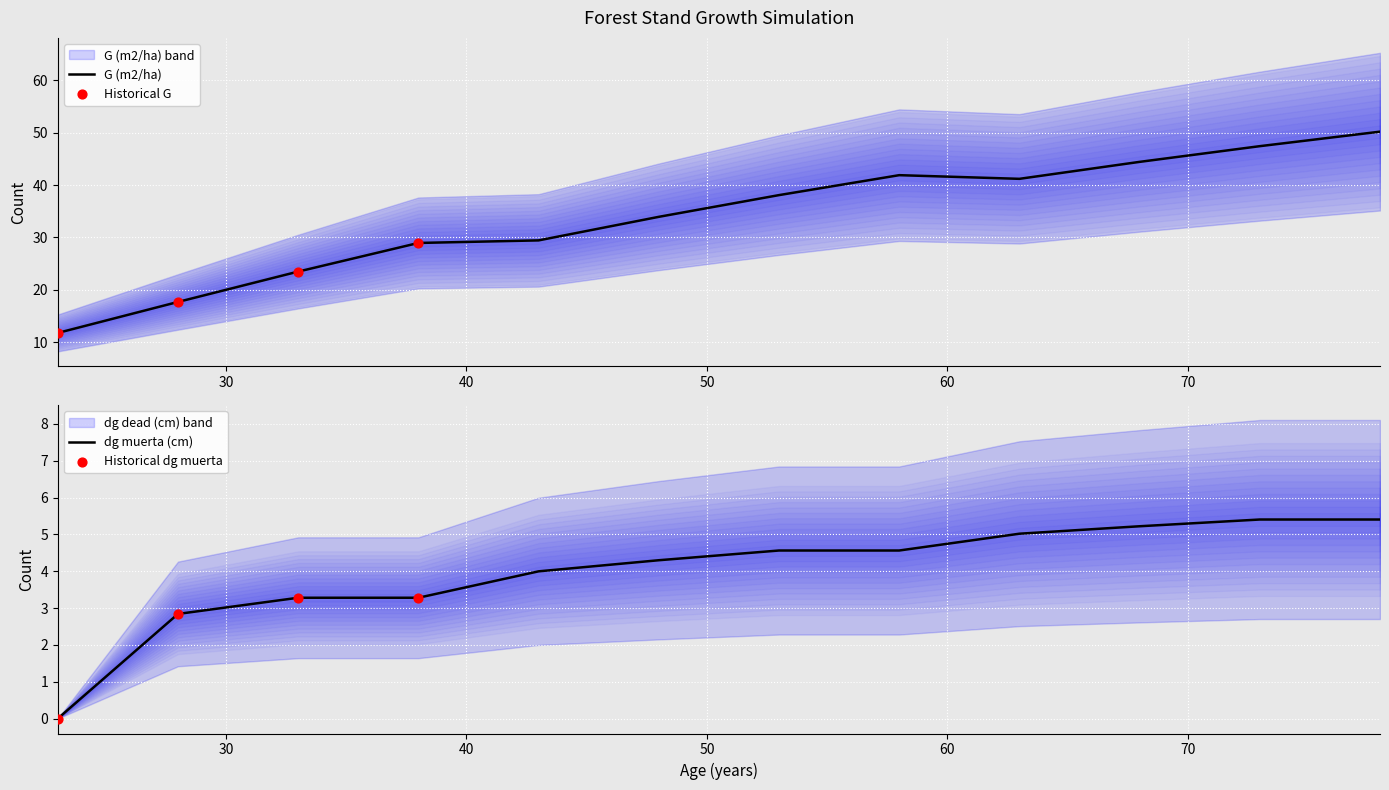

Which series has the largest total across all categories?

Ho (m)